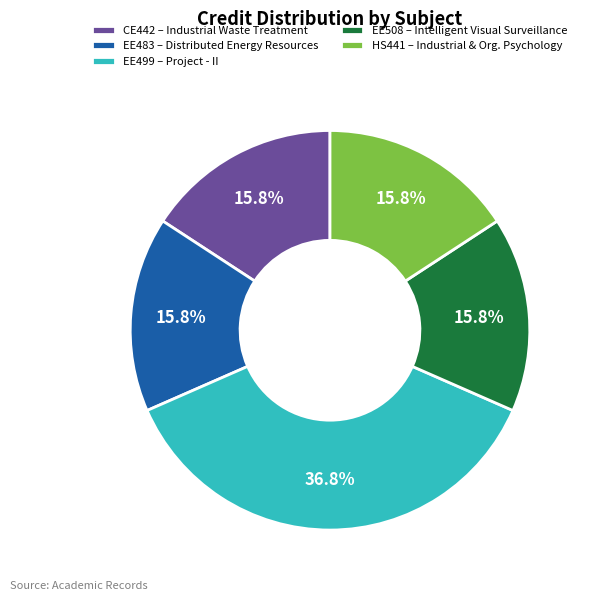

Is it true that HS441 is 31% of the pie?

False